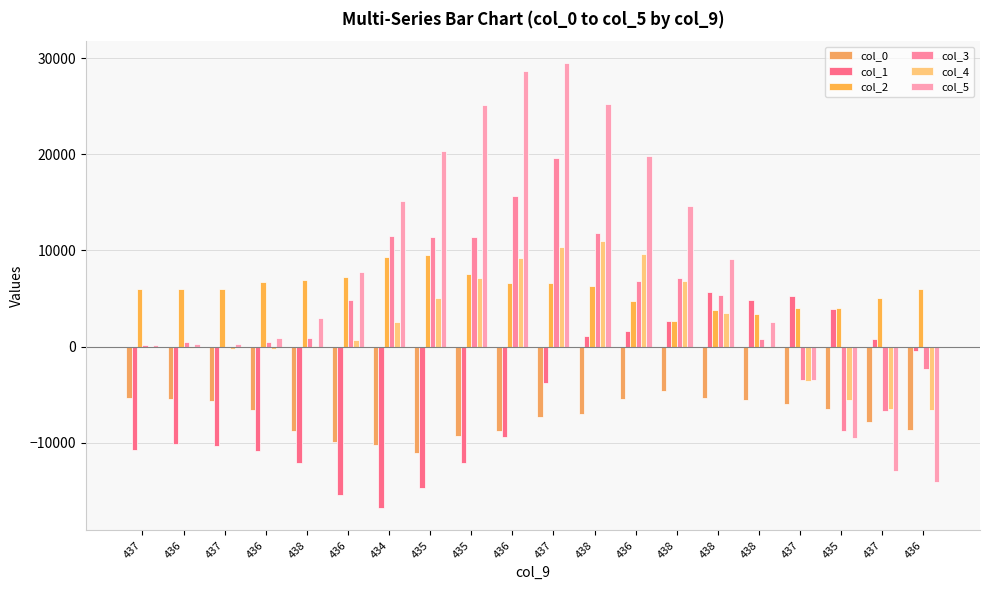

At how many categories does at least one series exceed 2329?

20